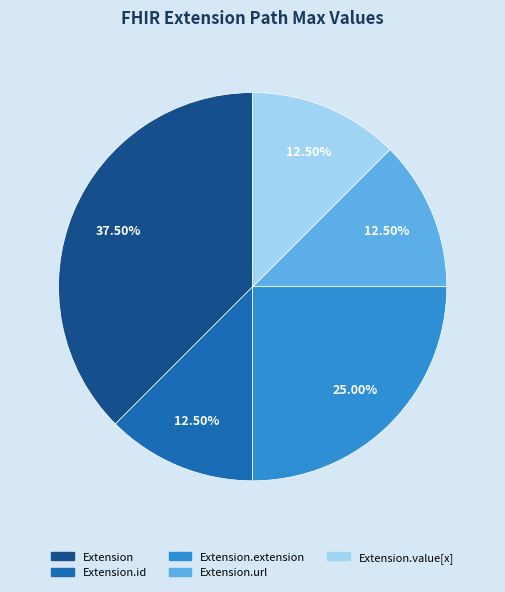

Is there any slice that represents more than half of the pie?

No